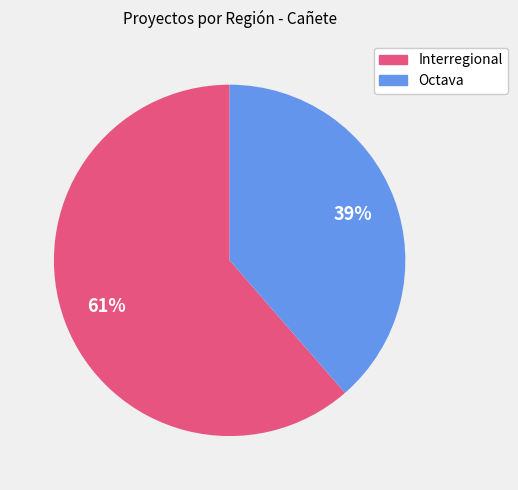

Do Interregional and Octava together represent more than half of the pie?

Yes